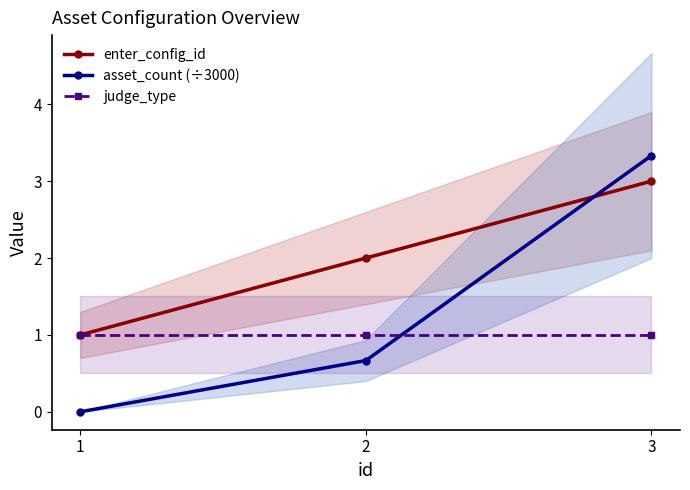

Which series has the largest total across all categories?

enter_config_id